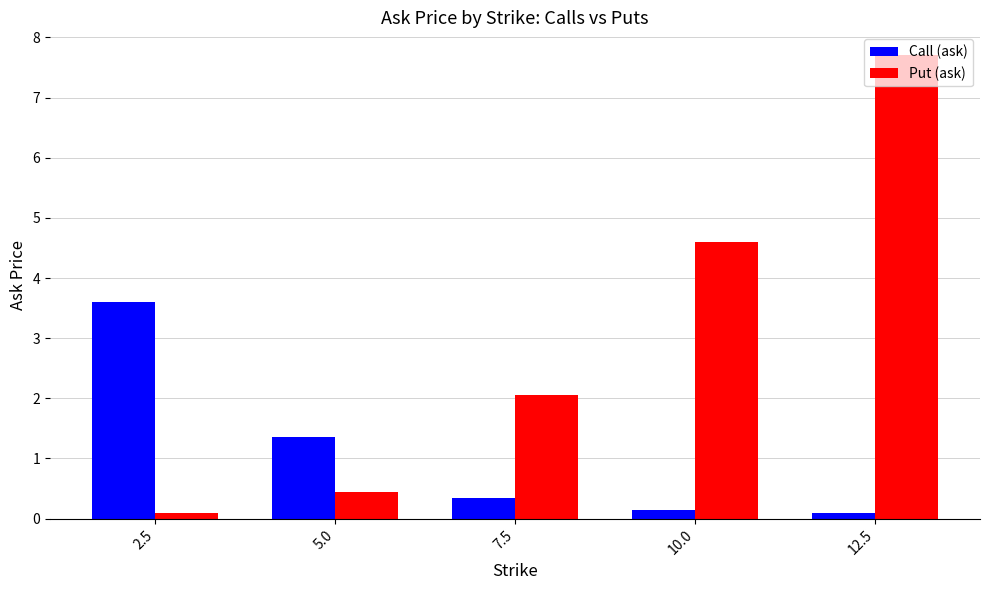

Read the Call (ask) value at 12.5.

0.1